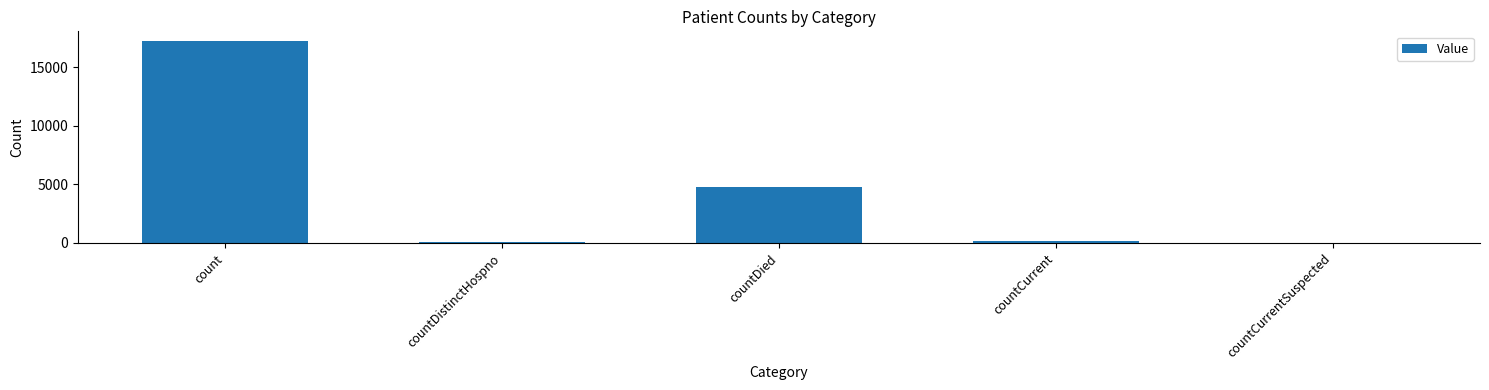

What is the sum of all values?

22247